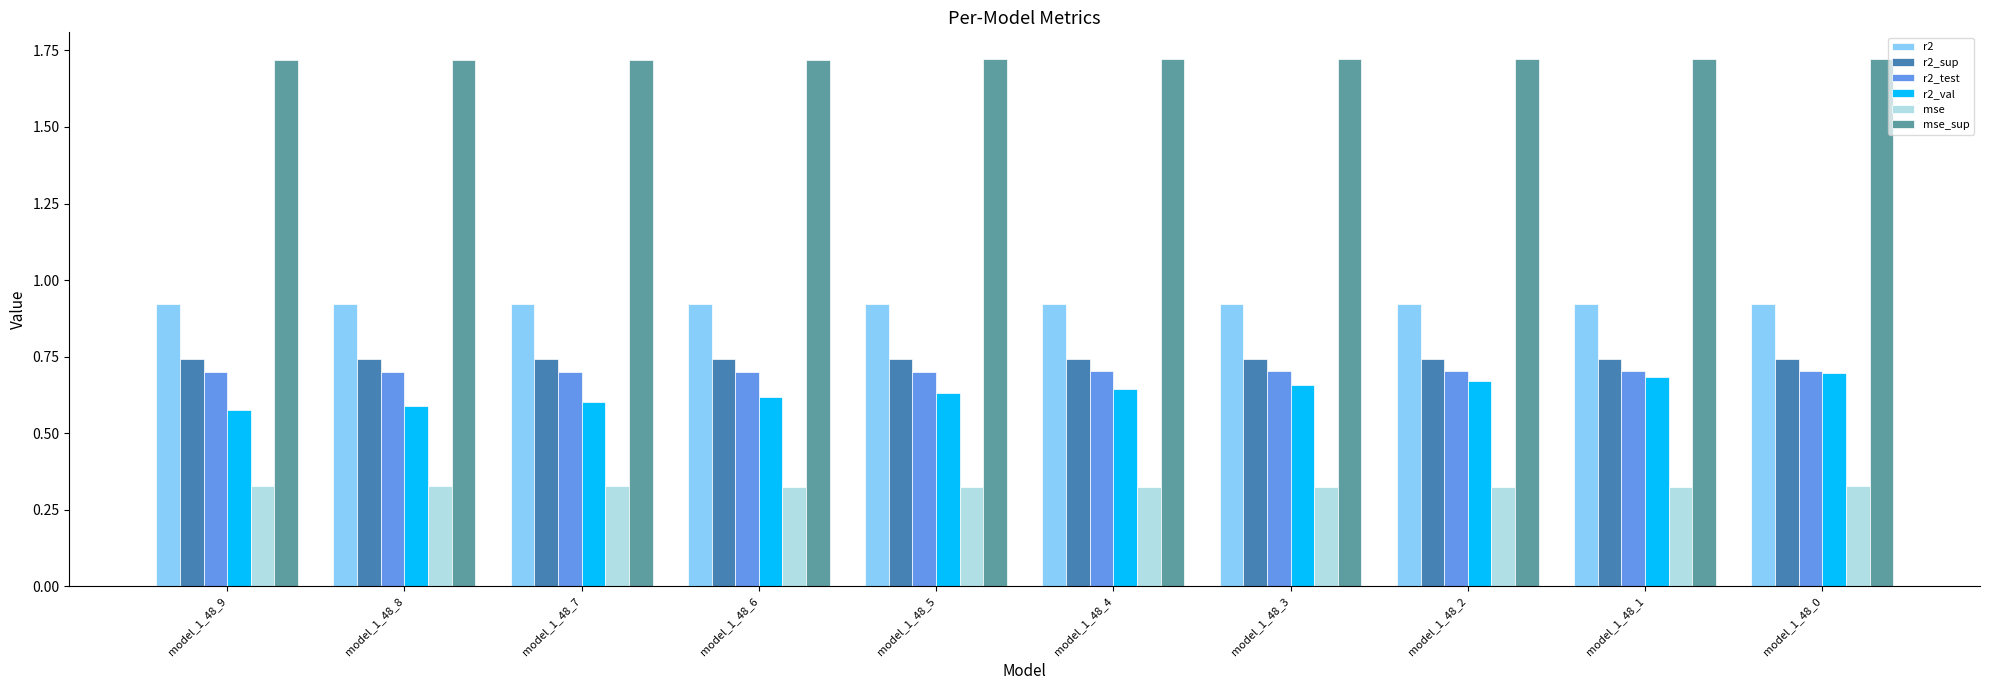

Are the bars horizontal?

No